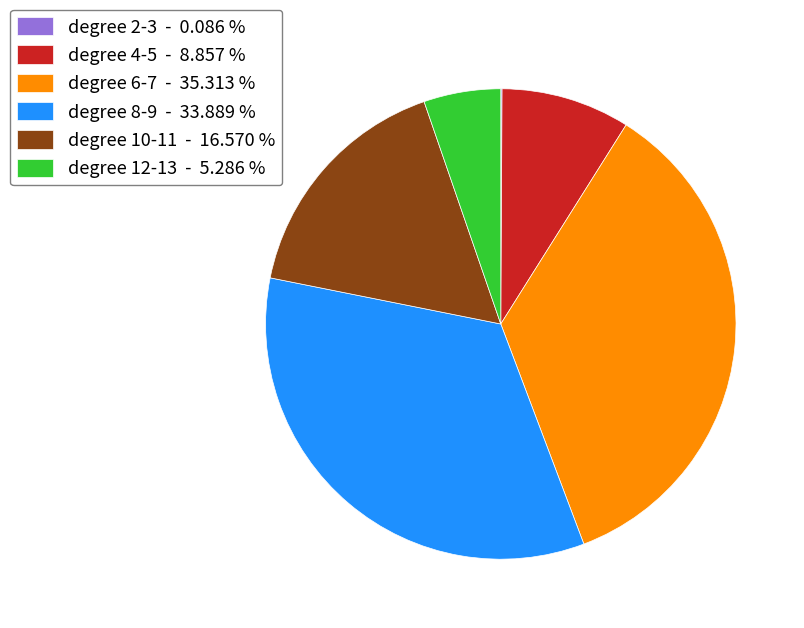

Does any single category account for the majority?

No